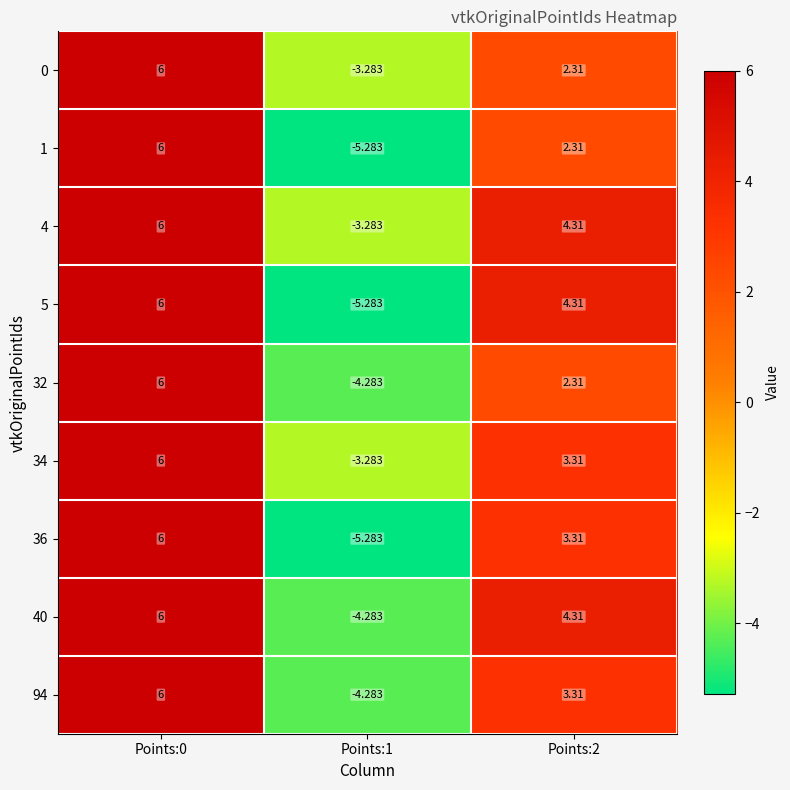

Is the value of 34 at Points:1 greater than the value of 40 at Points:2?

No